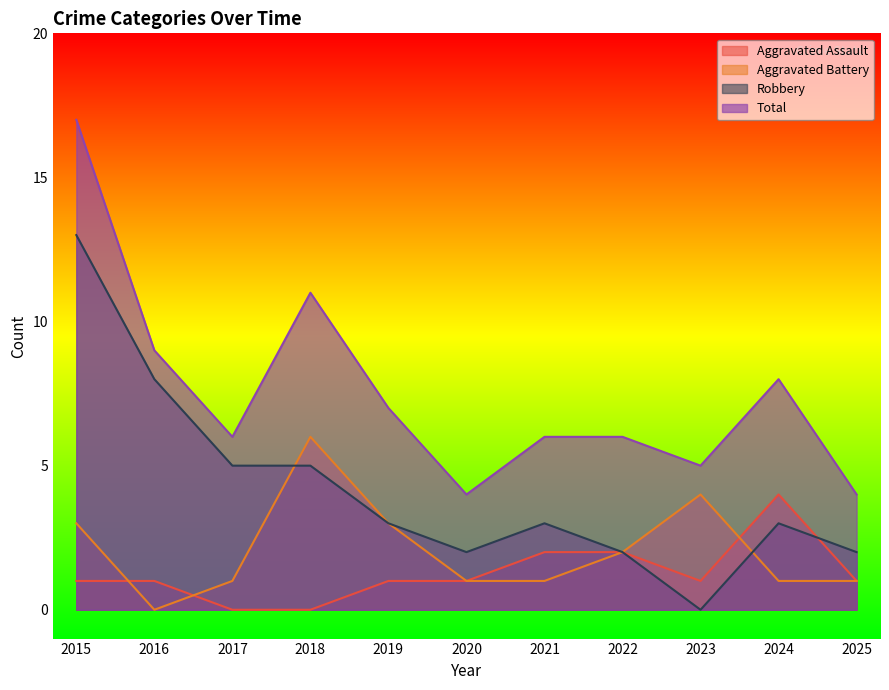

What is the value of the Robbery point at the 10th from the left?

3